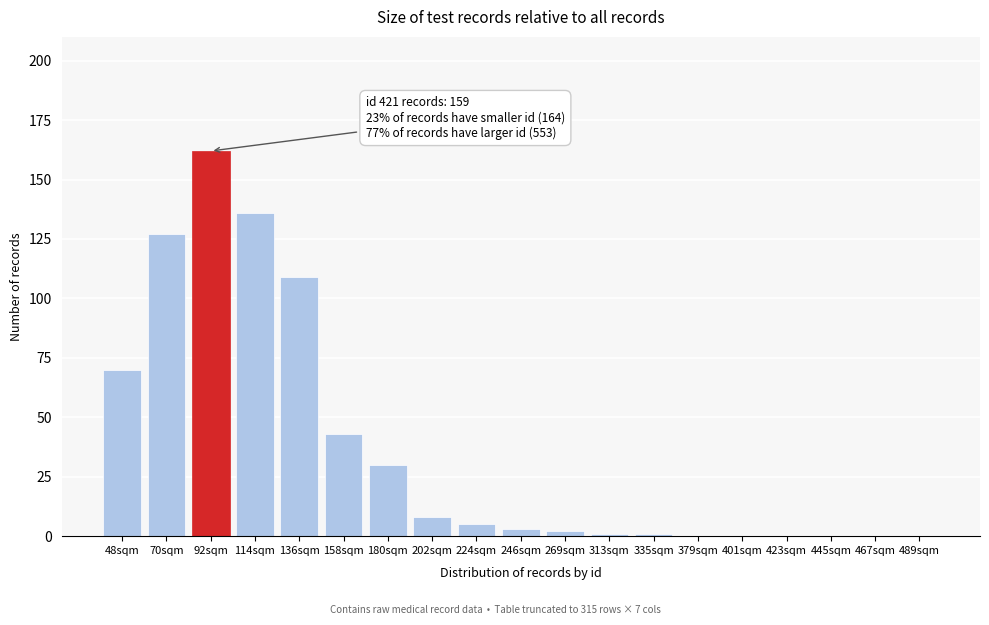

Reading left to right, extract all data points from this chart.

48sqm=70	70sqm=127	92sqm=162	114sqm=136	136sqm=109	158sqm=43	180sqm=30	202sqm=8	224sqm=5	246sqm=3	269sqm=2	313sqm=1	335sqm=1	379sqm=0	401sqm=0	423sqm=0	445sqm=0	467sqm=0	489sqm=0